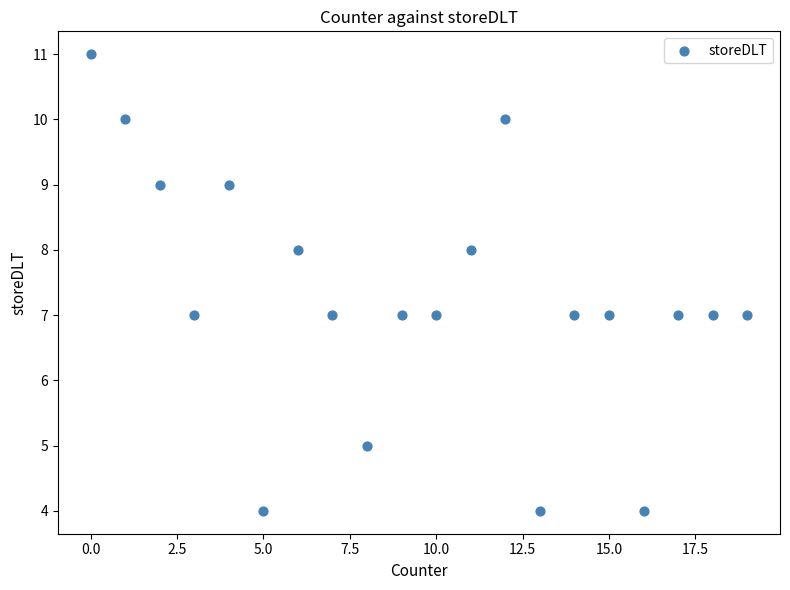

What is the range of Y values (max minus min)?

7